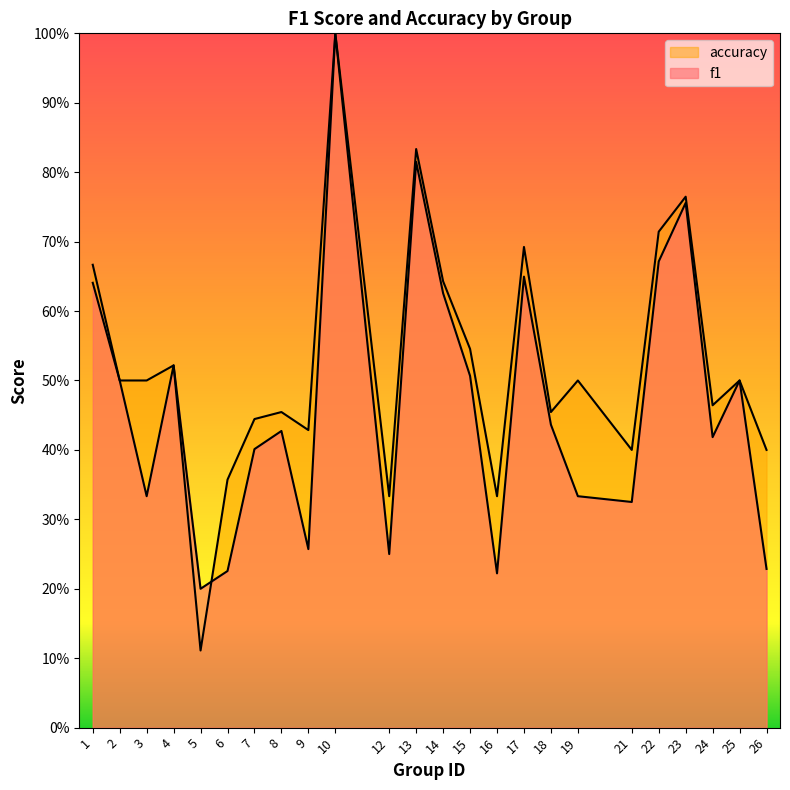

After their last crossing, which series has the higher values: f1 or accuracy?

accuracy